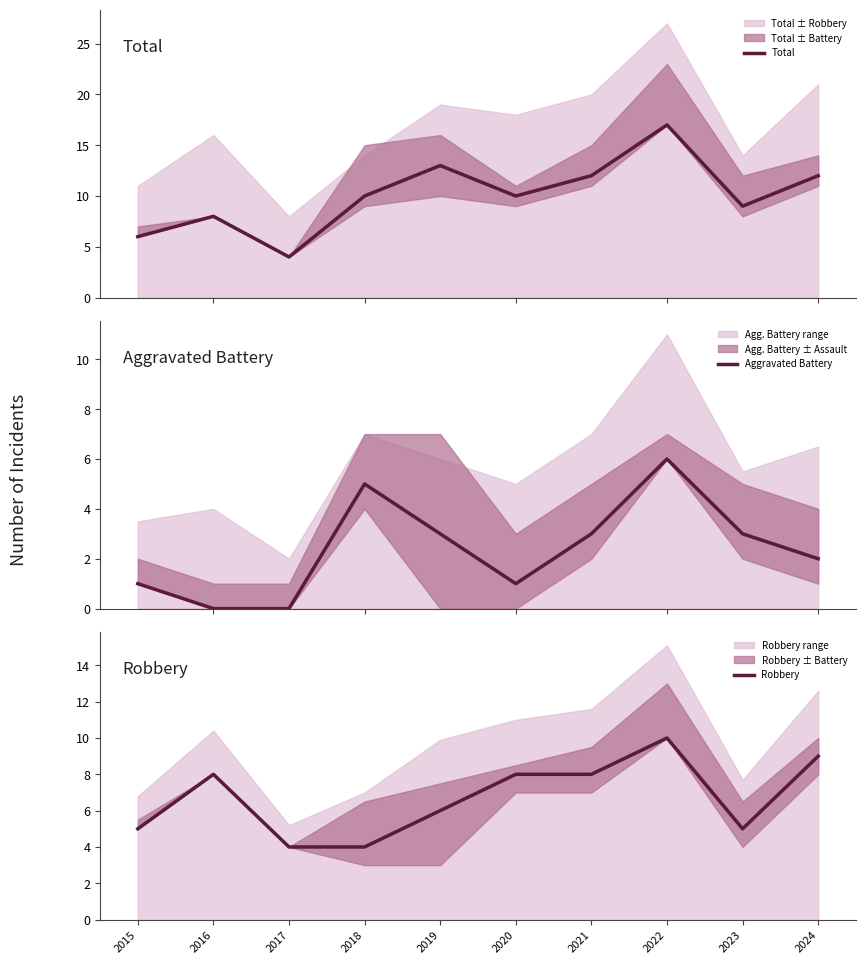

How many interior local valleys does the Total series have?

3